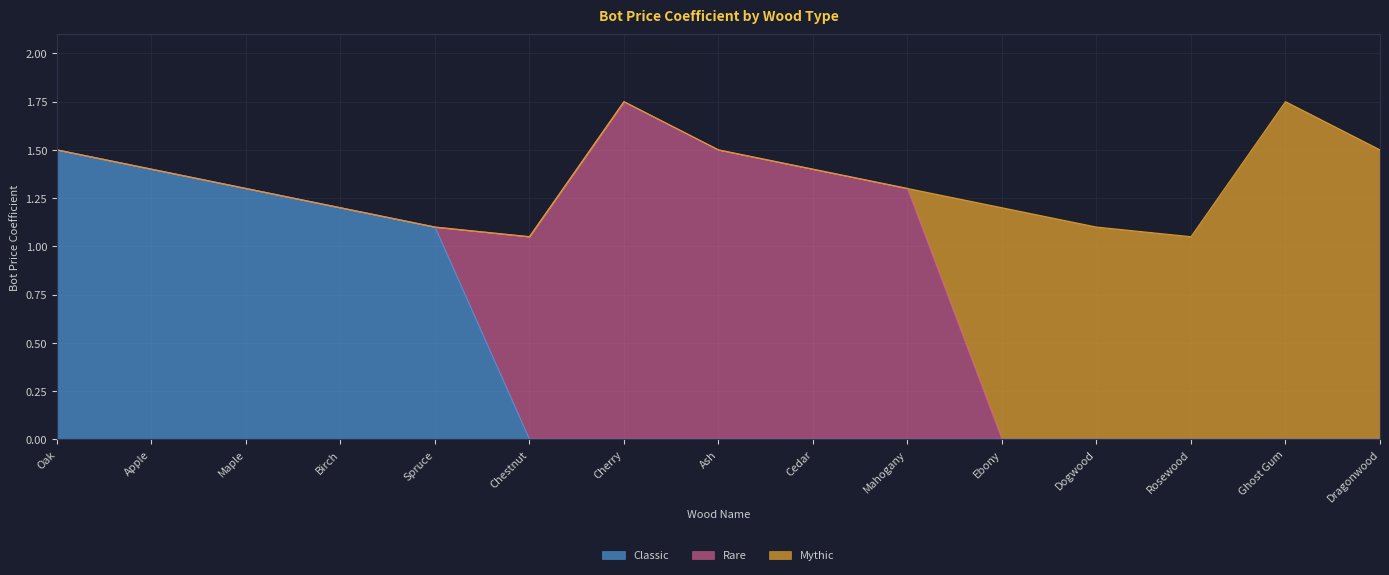

What is the total value across all series at Birch?

1.2